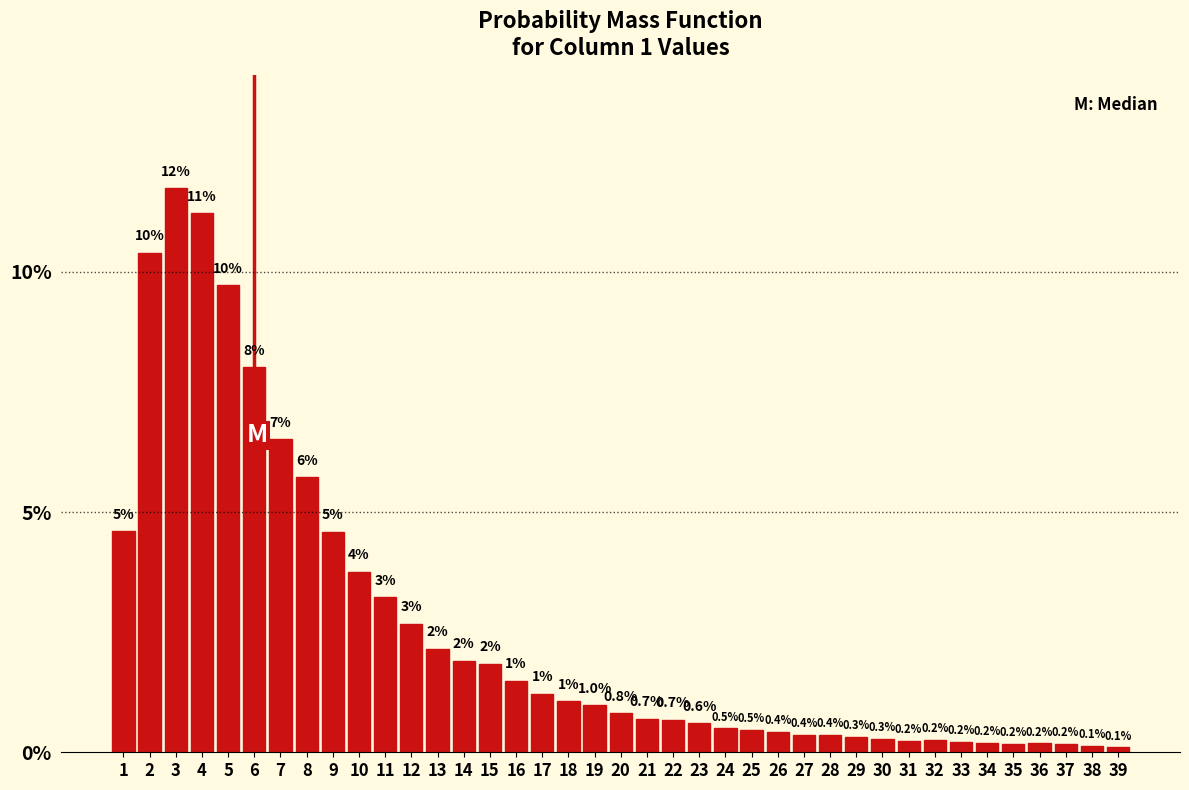

What is the change in value from 22 to 30?

-0.4